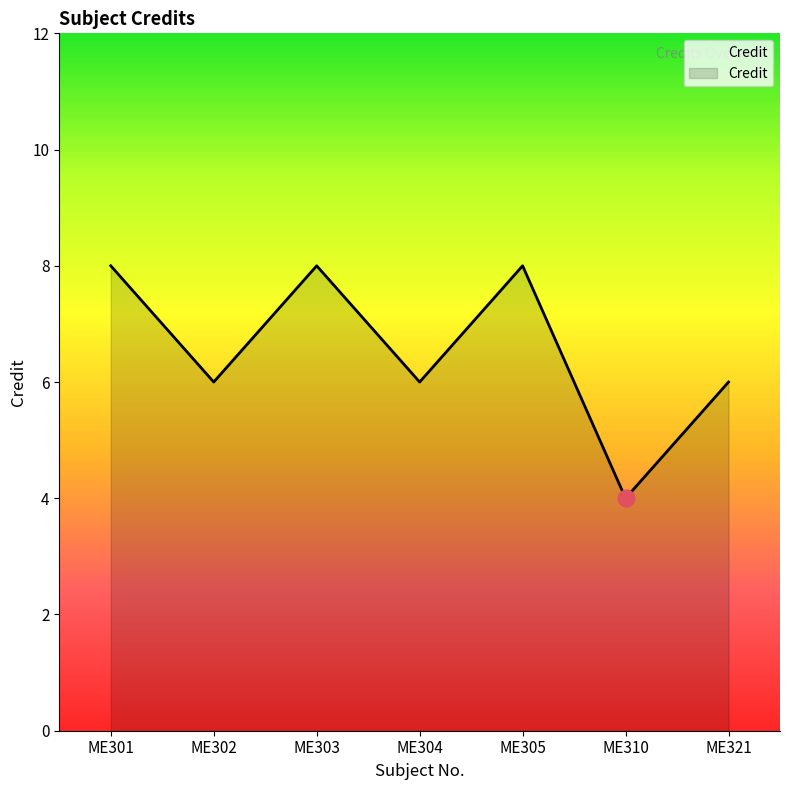

Approximately how many times larger is the value at ME303 compared to ME301?

1.0